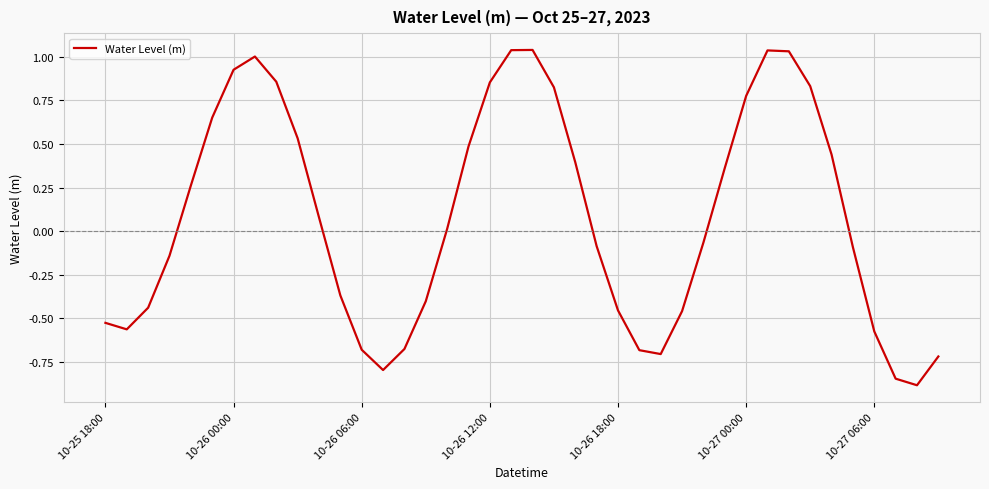

What is the minimum value shown in the chart?

-0.9